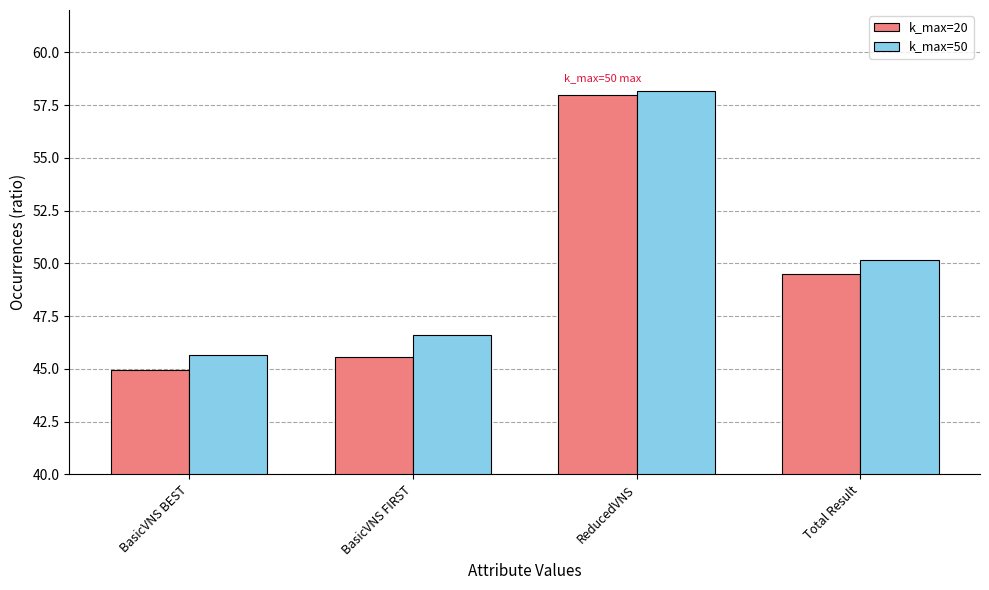

Between BasicVNS BEST and BasicVNS FIRST, which series saw the biggest shift?

k_max=50